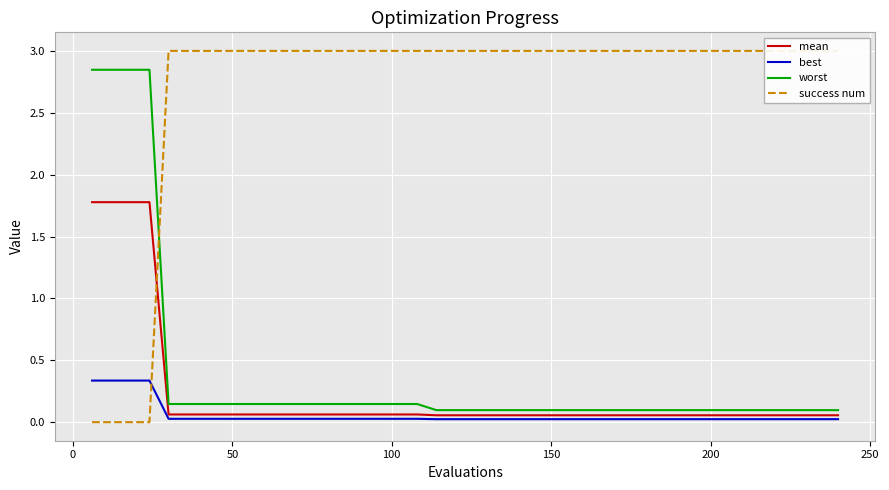

True or false: worst and best intersect in this chart.

False